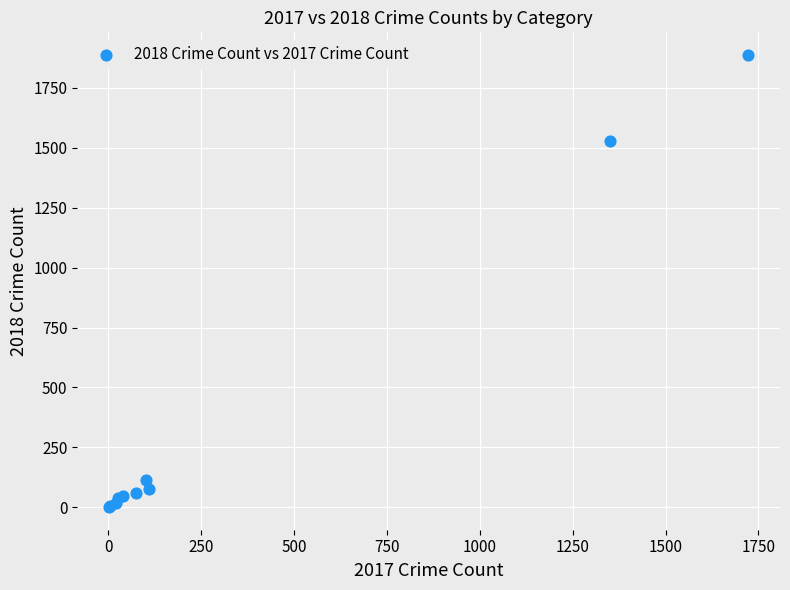

What Y value in the scatter plot is closest to 944?

1526